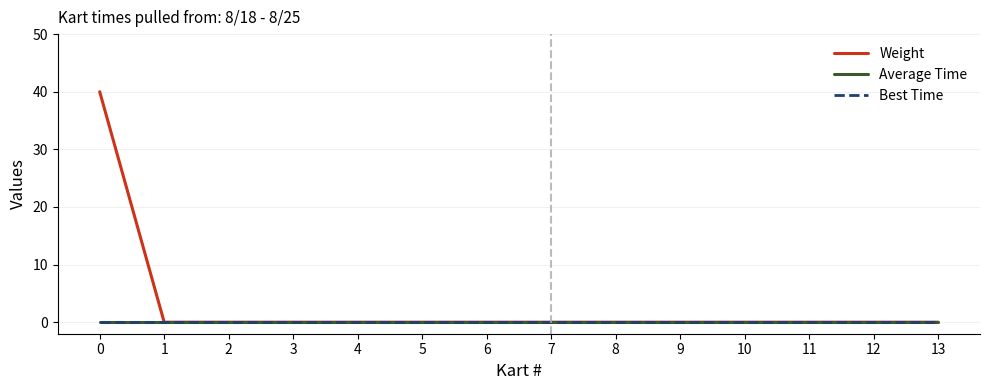

True or false: Average Time and Weight intersect in this chart.

False